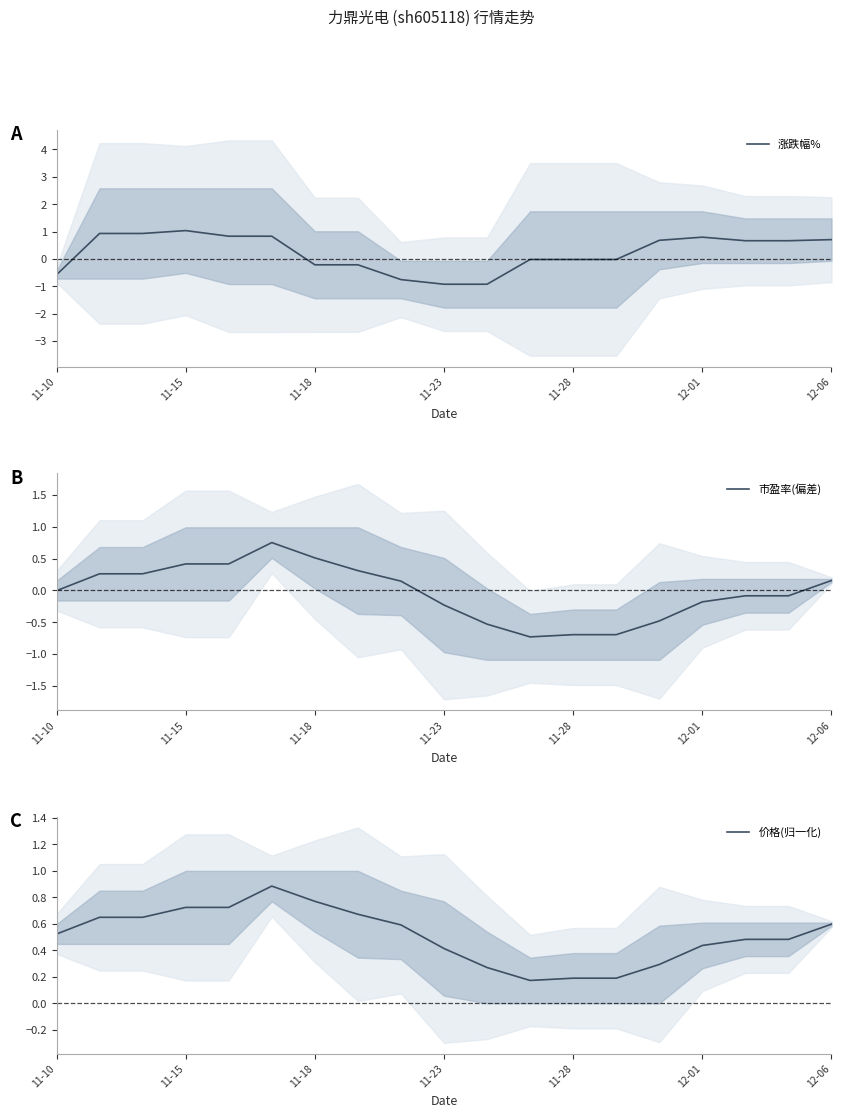

Reading left to right, transcribe all the data shown in this chart.

涨跌幅%: -0.6	0.9	0.9	1.0	0.8	0.8	-0.2	-0.2	-0.8	-0.9	-0.9	-0.0	-0.0	-0.0	0.7	0.8	0.7	0.7	0.7
市盈率(偏差): -0.0	0.3	0.3	0.4	0.4	0.8	0.5	0.3	0.1	-0.2	-0.5	-0.7	-0.7	-0.7	-0.5	-0.2	-0.1	-0.1	0.2
价格(归一化): 0.5	0.6	0.6	0.7	0.7	0.9	0.8	0.7	0.6	0.4	0.3	0.2	0.2	0.2	0.3	0.4	0.5	0.5	0.6